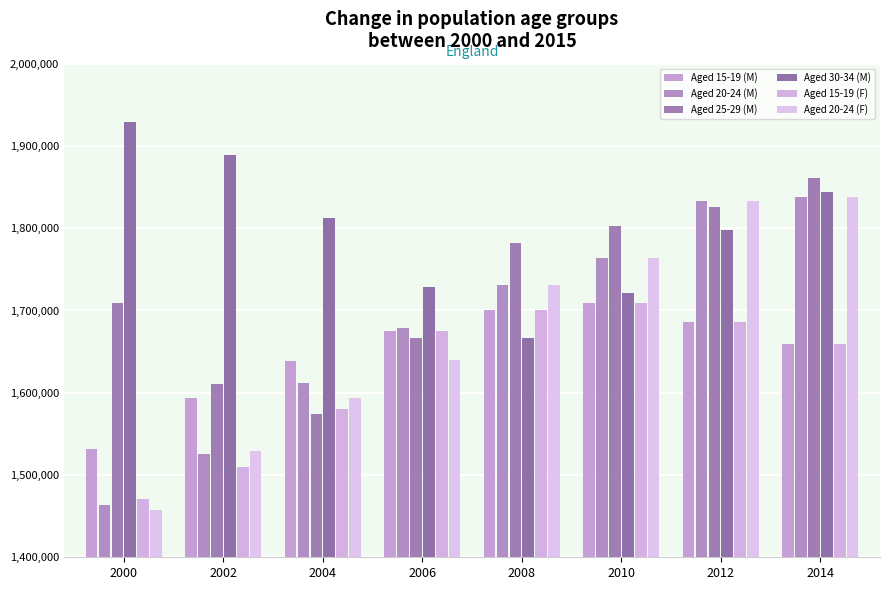

At which label does Aged 30-34 (M) reach its peak?

2000